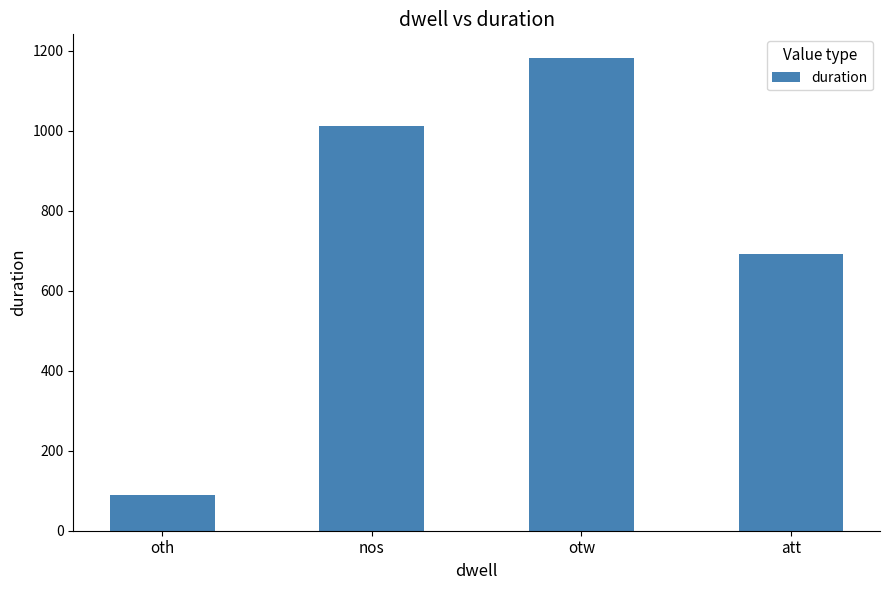

Which has a higher value, otw or oth?

otw